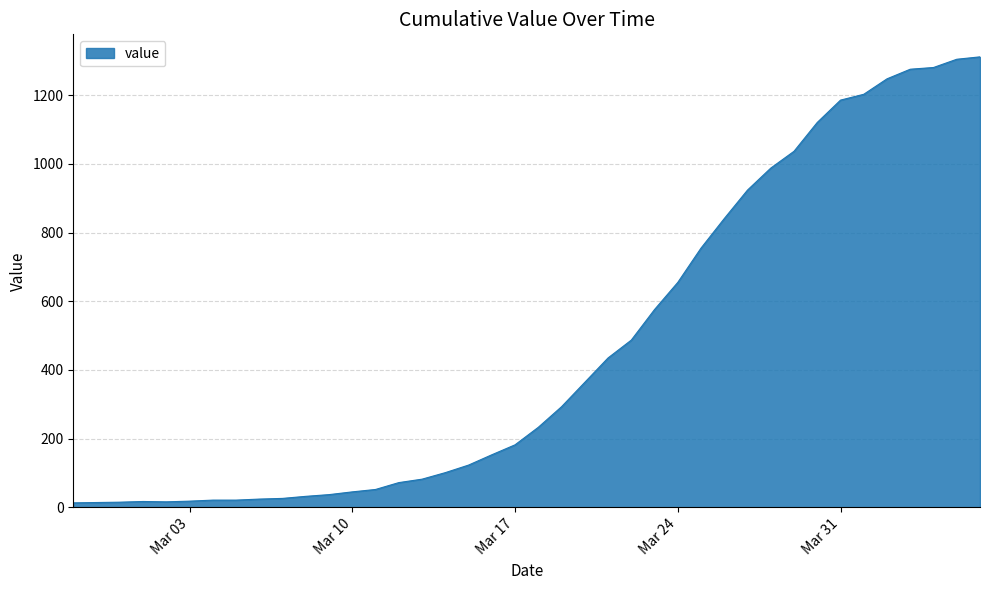

What is the greatest value displayed?

1312